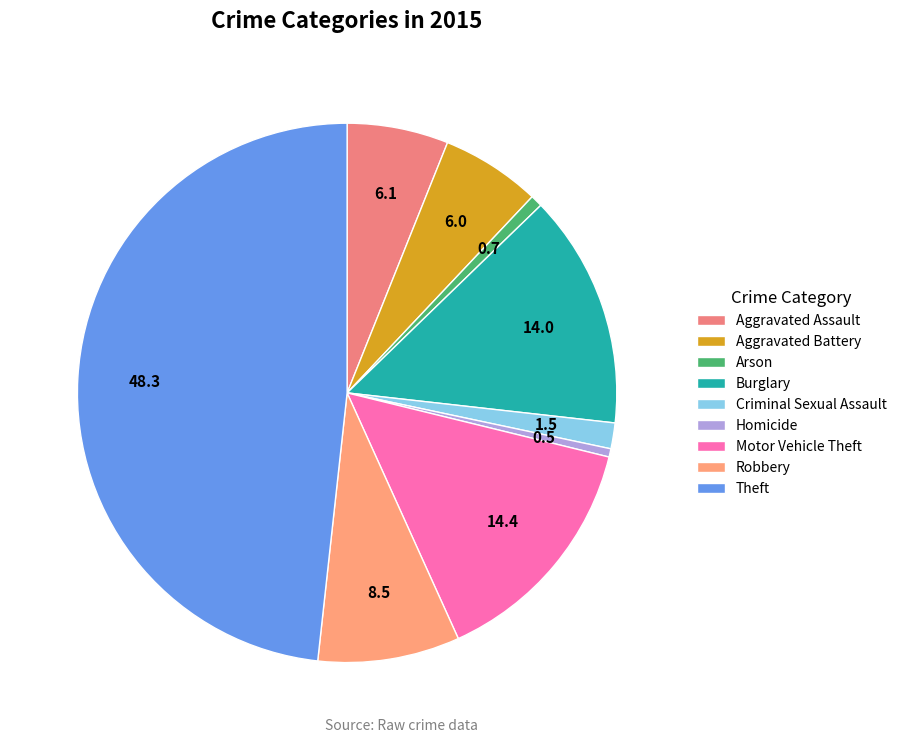

The Theft slice represents 48% of the pie. True or false?

True